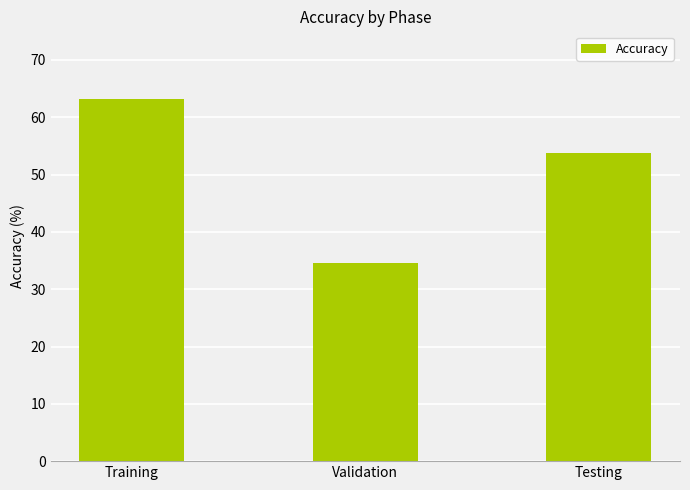

Which has a higher value, Training or Testing?

Training